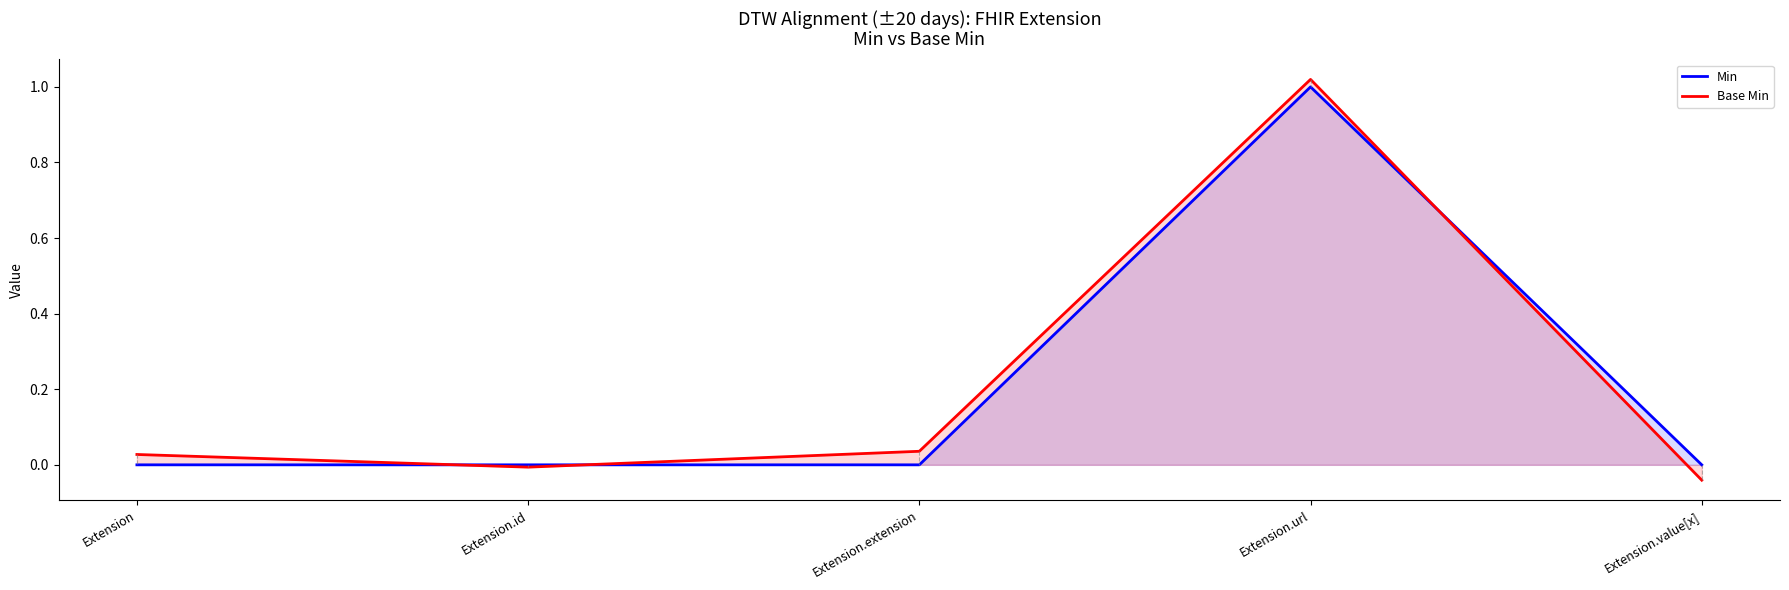

True or false: Base Min has more than 0 points higher than both neighbors.

True